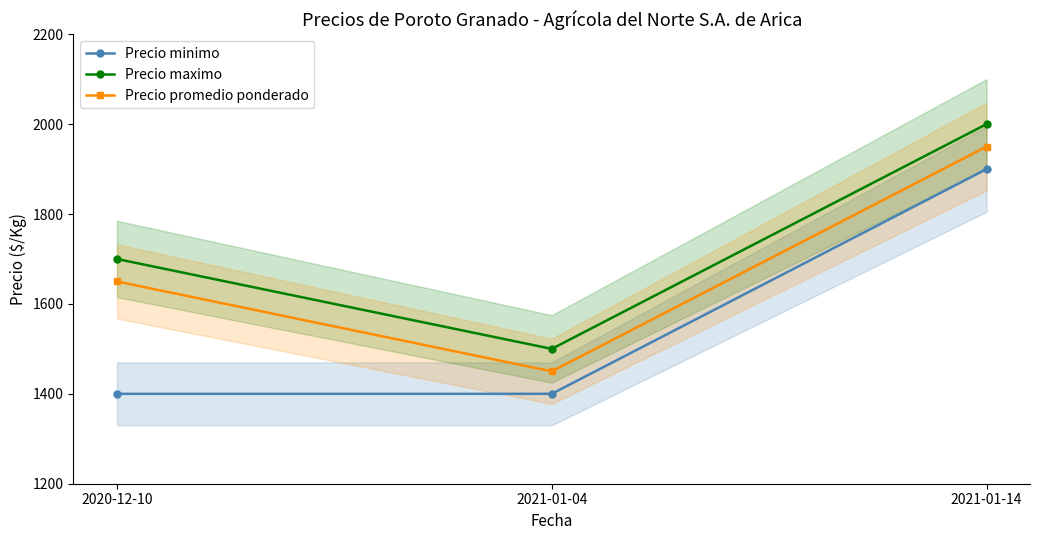

Which category has the highest value in the Precio promedio ponderado series?

2021-01-14